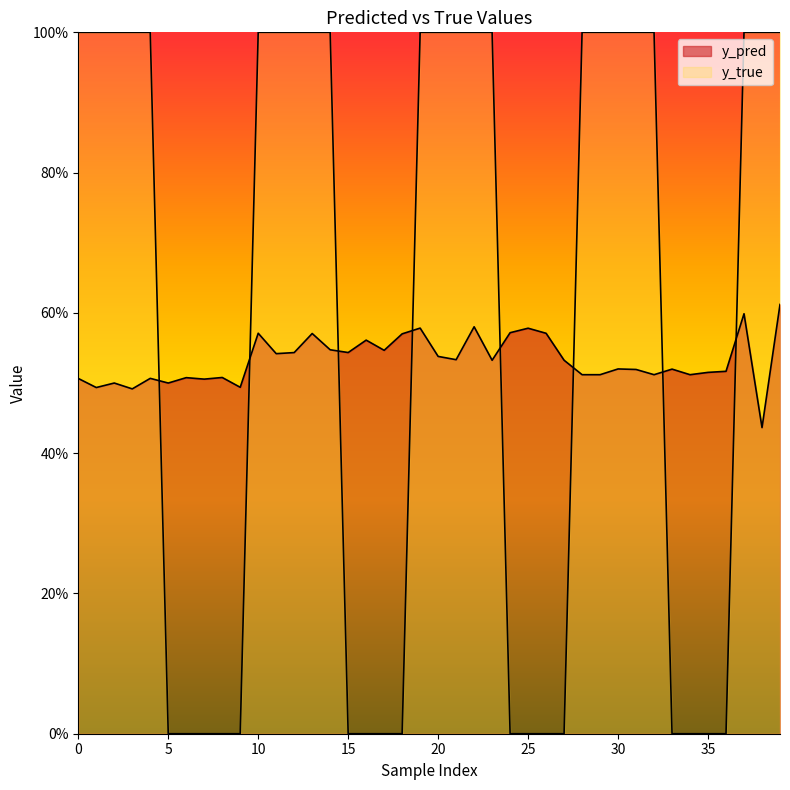

Does the chart display data point markers on the line(s)?

No